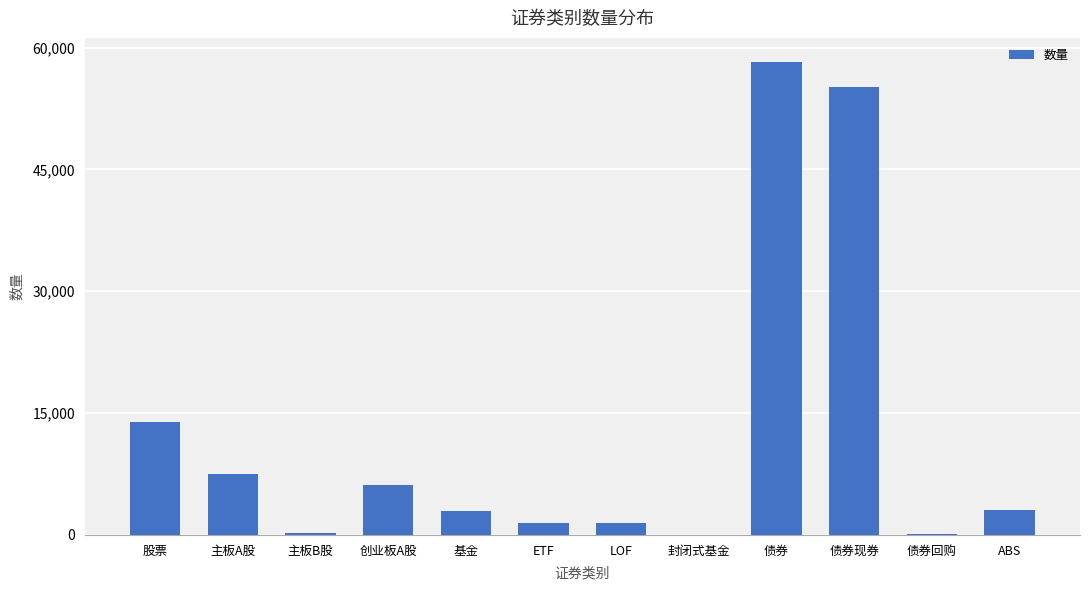

Between 封闭式基金 and 创业板A股, which is larger?

创业板A股